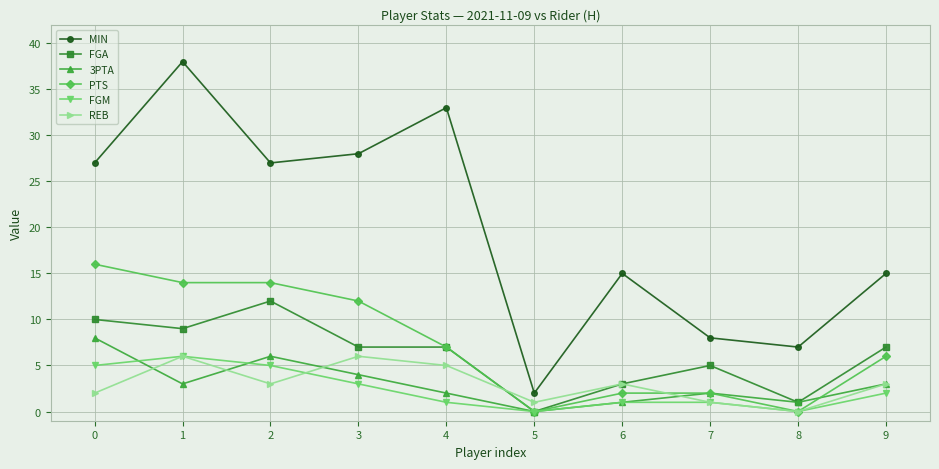

Reading right to left, what are all the values shown in this chart?

MIN: 15	7	8	15	2	33	28	27	38	27
FGA: 7	1	5	3	0	7	7	12	9	10
3PTA: 3	1	2	1	0	2	4	6	3	8
PTS: 6	0	2	2	0	7	12	14	14	16
FGM: 2	0	1	1	0	1	3	5	6	5
REB: 3	0	1	3	1	5	6	3	6	2